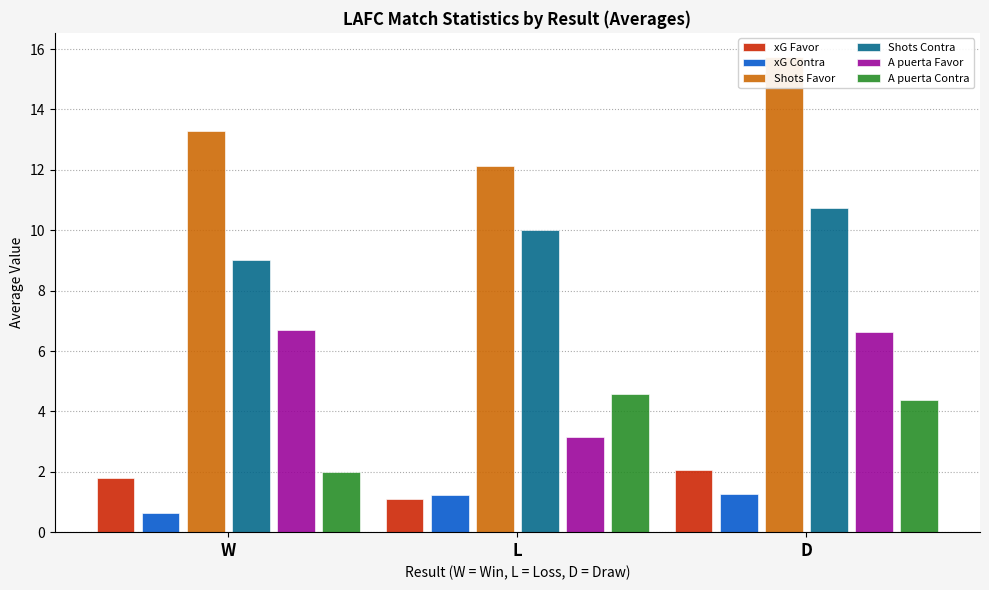

How many data points in A puerta Contra are above 4?

2